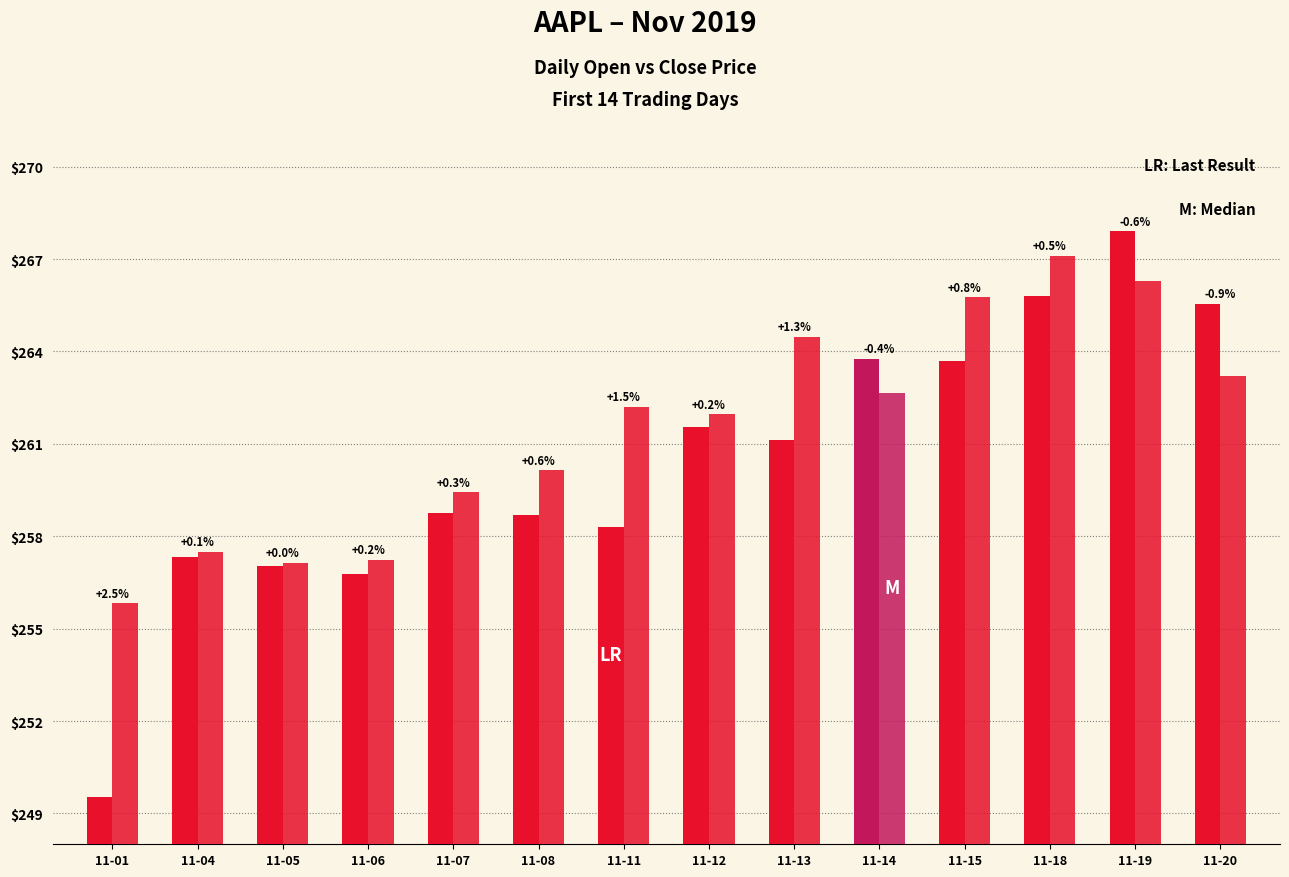

The Open series shows 267.9 at 11-19. True or false?

True